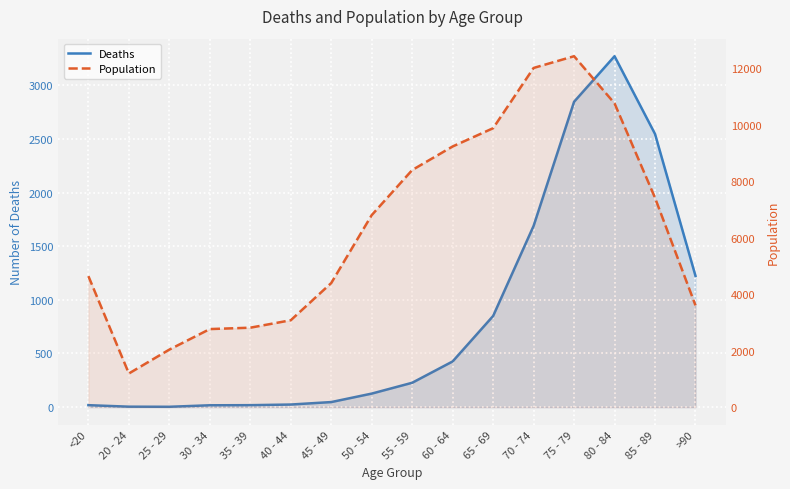

At which label does Deaths first exceed 227?

60 - 64